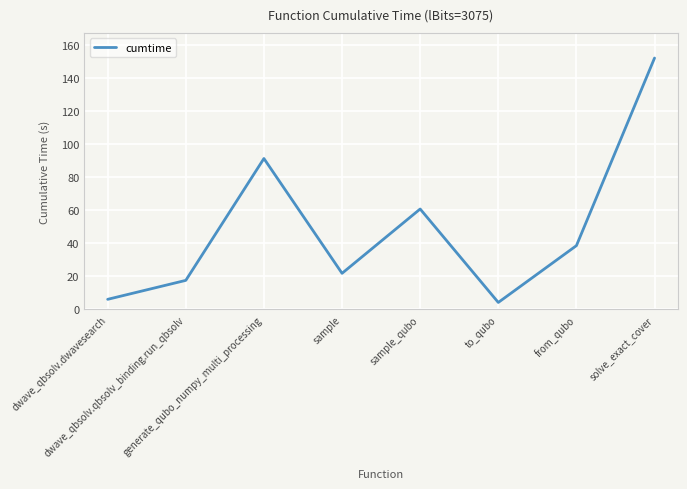

Is it true that the value at dwave_qbsolv.dwavesearch is 6.1?

True